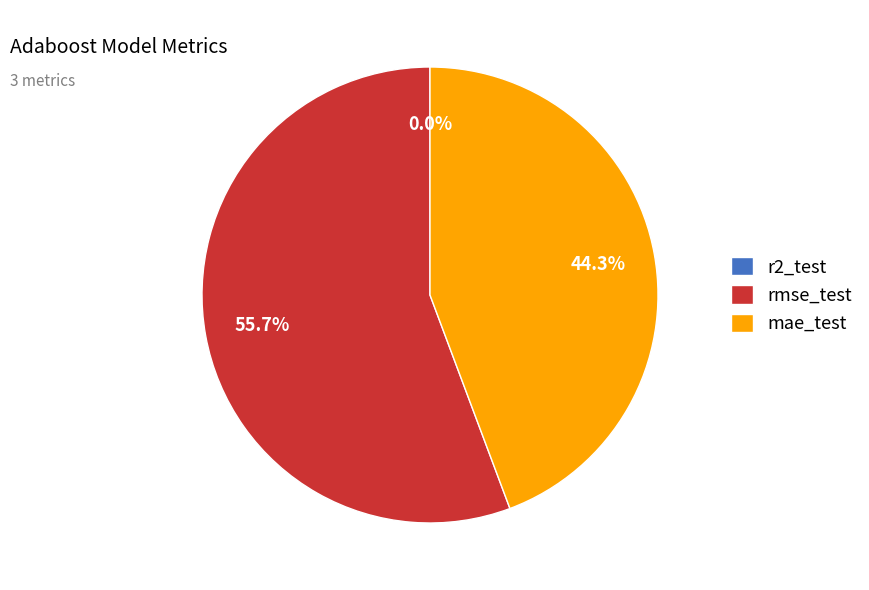

Does any single category account for the majority?

Yes